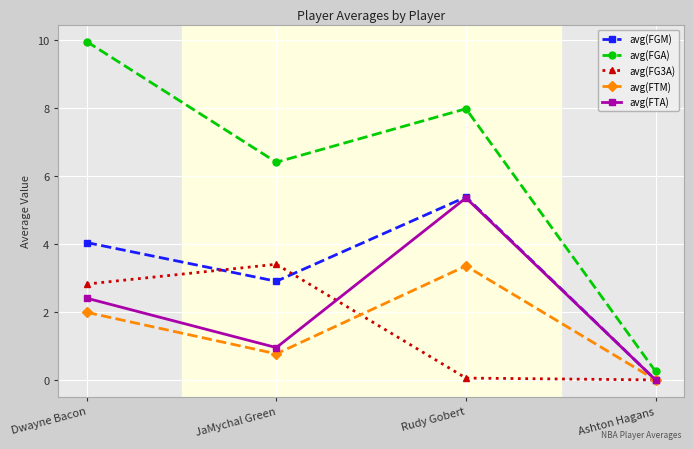

At which category does the chart reach its peak across all series?

Dwayne Bacon